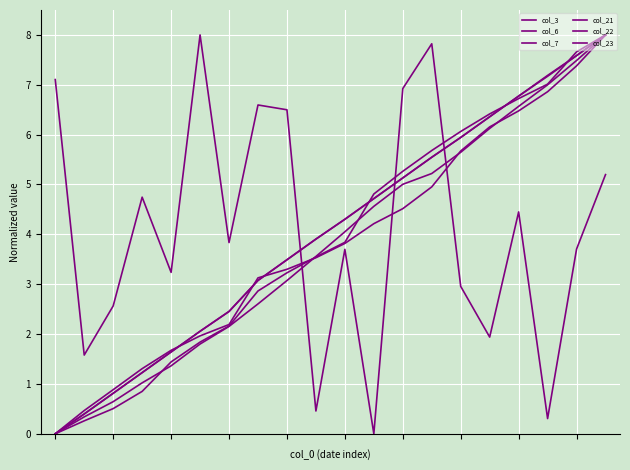

How many lines are shown in the chart?

6